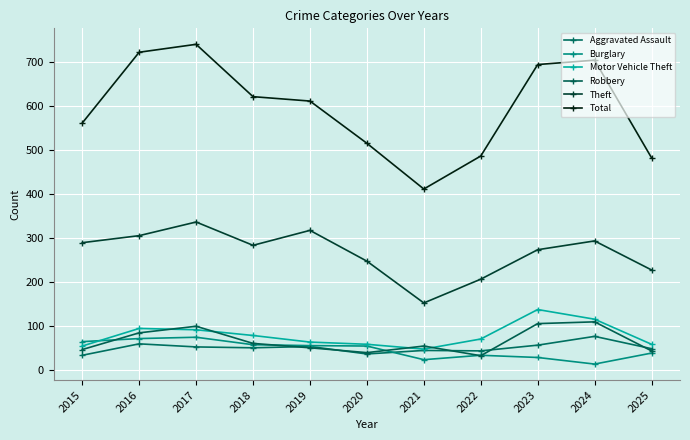

Reading left to right, list all the values displayed in this chart.

Aggravated Assault: 34	60	53	51	54	37	45	44	57	77	49
Burglary: 65	72	75	58	56	55	24	34	29	14	39
Motor Vehicle Theft: 55	95	92	79	64	59	48	71	138	116	59
Robbery: 47	85	100	61	51	40	55	33	106	110	44
Theft: 290	306	337	284	318	248	153	207	274	294	228
Total: 562	723	741	622	612	516	412	487	695	705	483